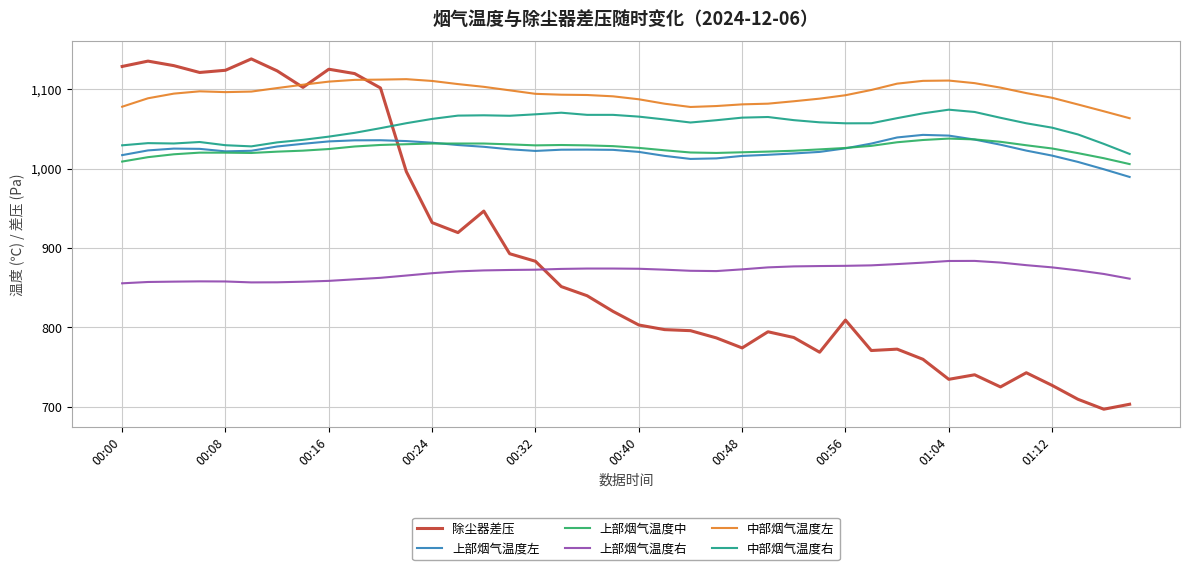

What is the sum of all 除尘器差压 values?

35631.9